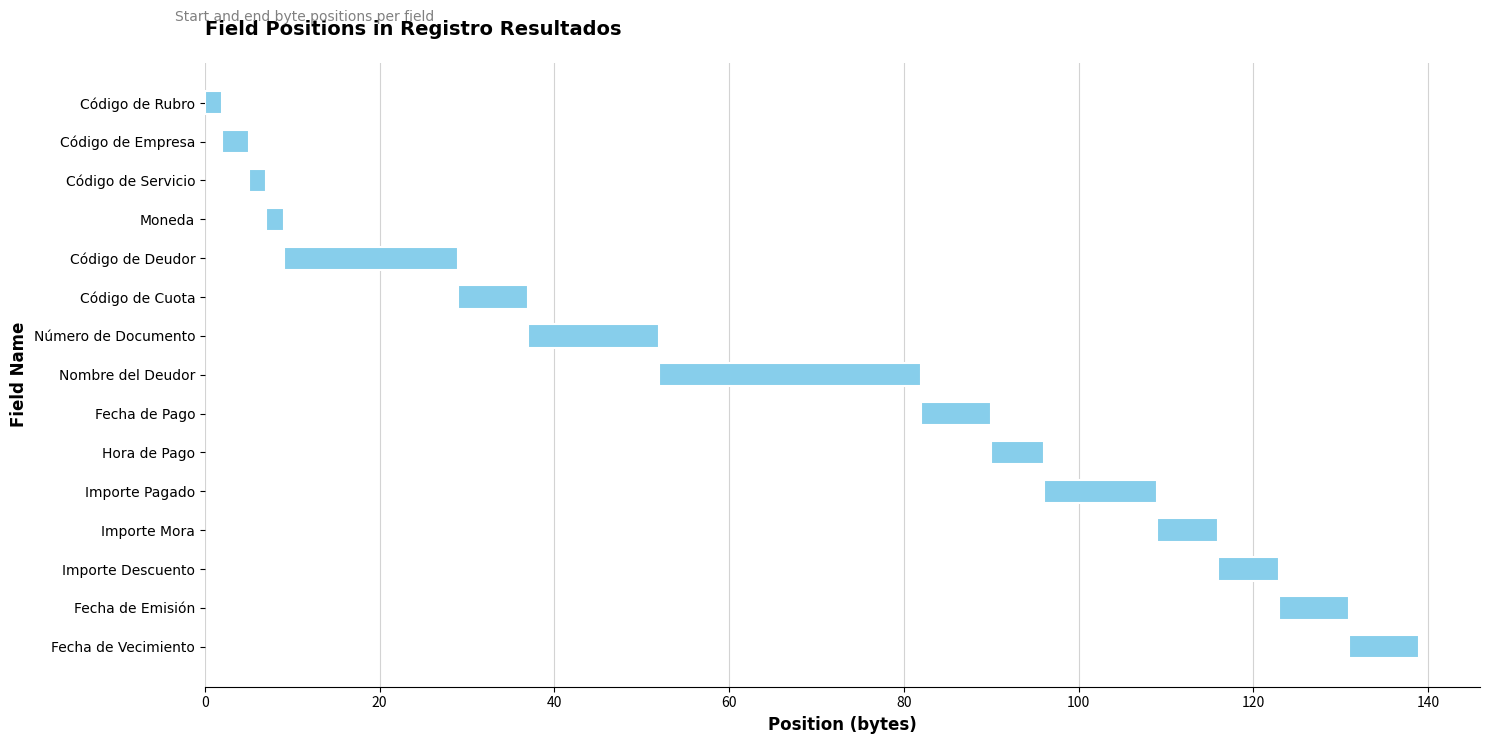

Reading left to right, what are all the values shown in this chart?

2	3	2	2	20	8	15	30	8	6	13	7	7	8	8